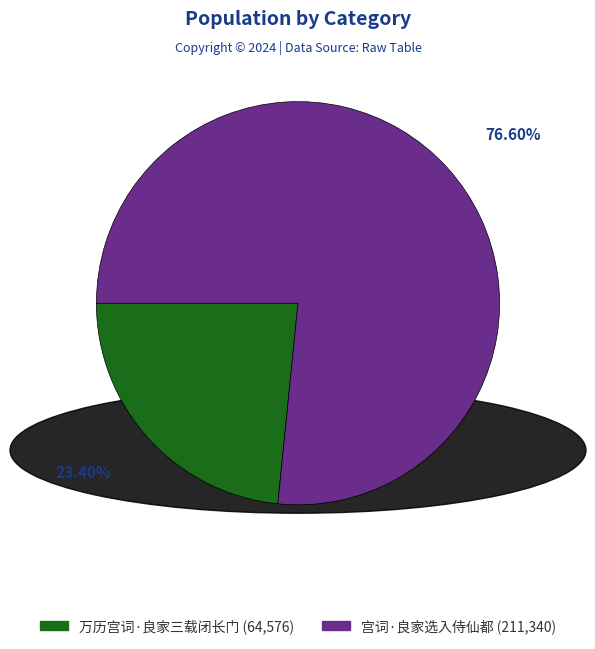

To the nearest percent, what is the difference between the 万历宫词·良家三载闭长门 and 宫词·良家选入侍仙都 slice percentages?

53%